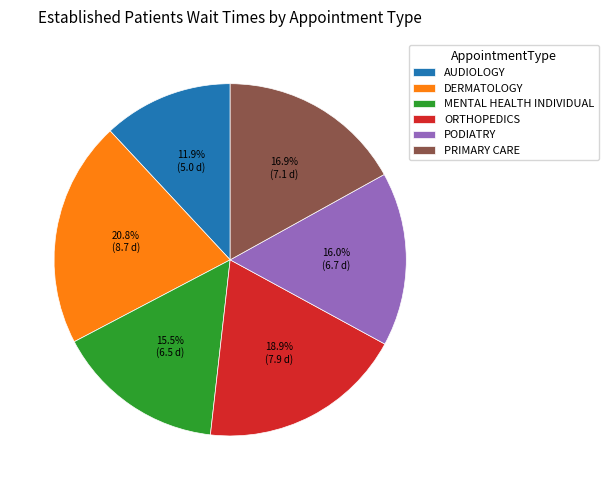

Is there any slice that represents more than half of the pie?

No